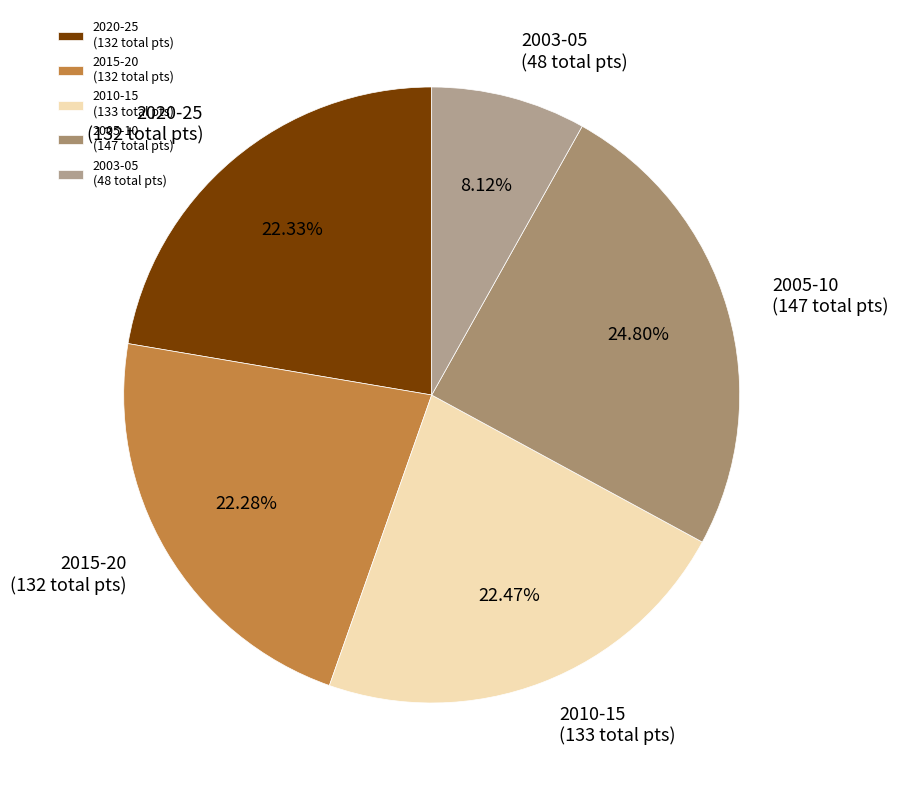

Approximately how many times larger is the value at 2020-25 (132 total pts) compared to 2010-15 (133 total pts)?

1.0